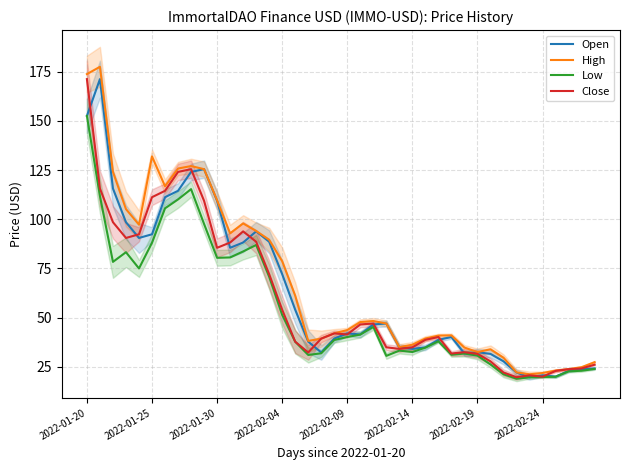

What is the total value across all series at 27?

157.8